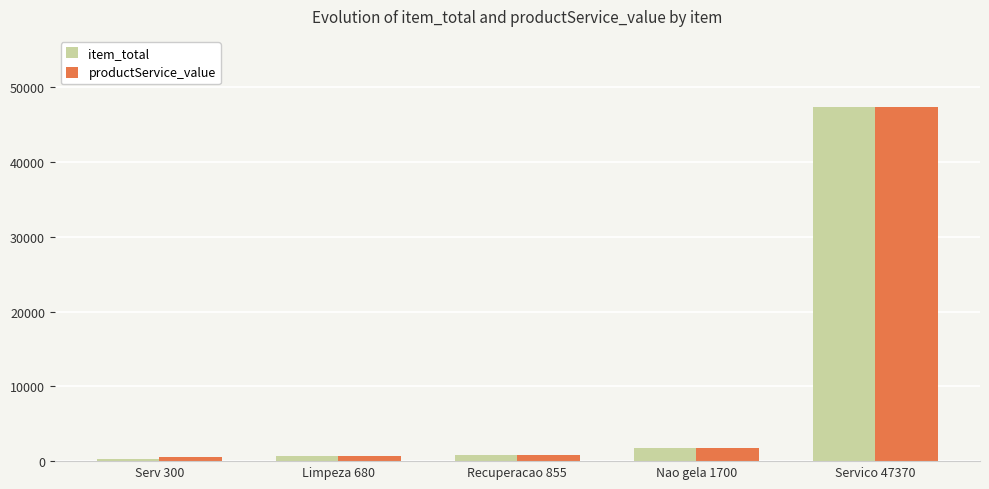

Does the chart contain stacked bars?

No